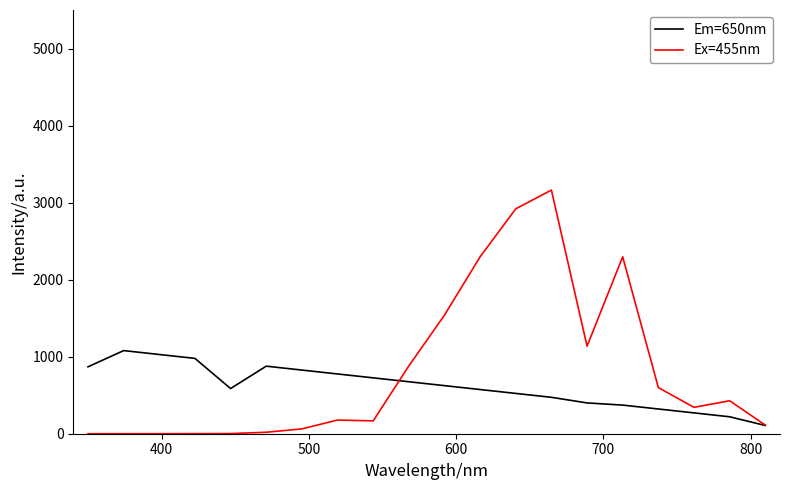

In Em=650nm, how many points are higher than both neighbors (excluding endpoints)?

2